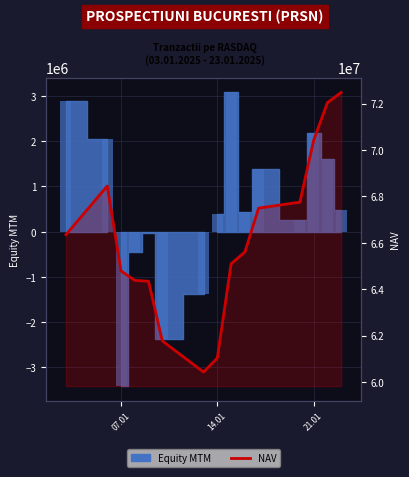

What is the difference between the second highest and second lowest values in the NAV series?

11002941.1